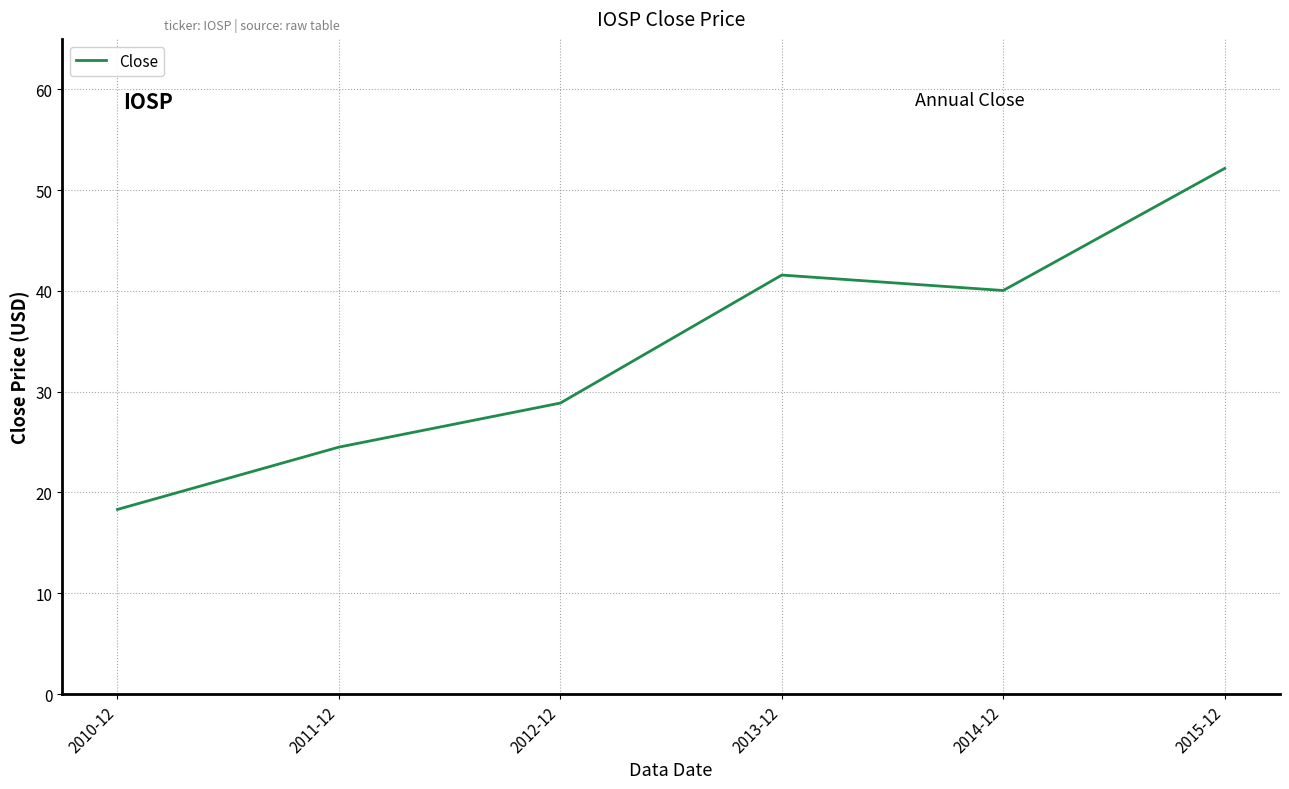

Is it true that the value at 2015-12 is 76.2?

False